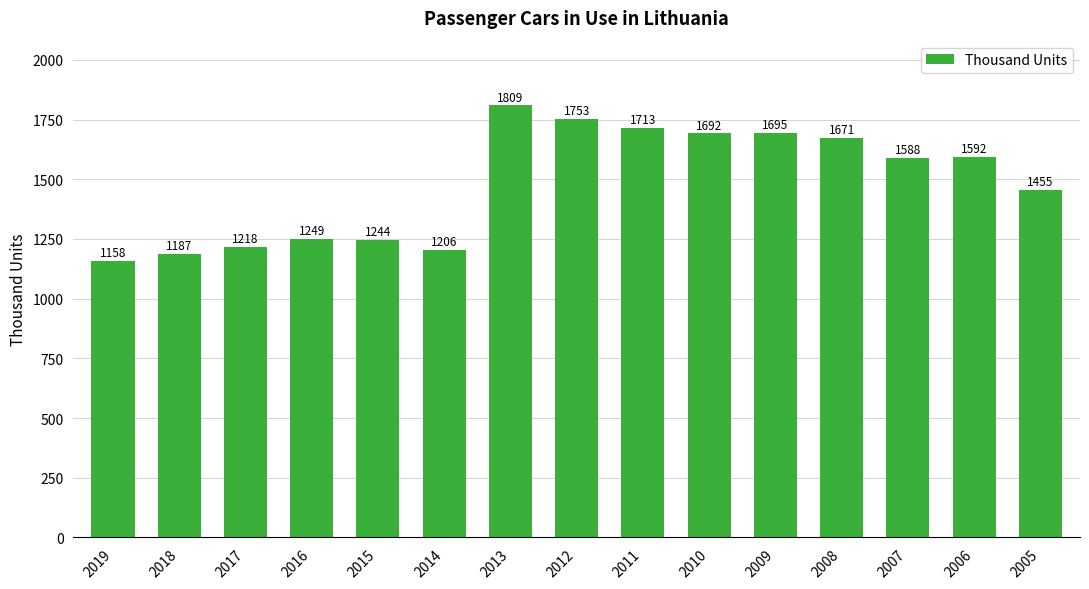

List the labels in order of value, largest first.

2013, 2012, 2011, 2009, 2010, 2008, 2006, 2007, 2005, 2016, 2015, 2017, 2014, 2018, 2019